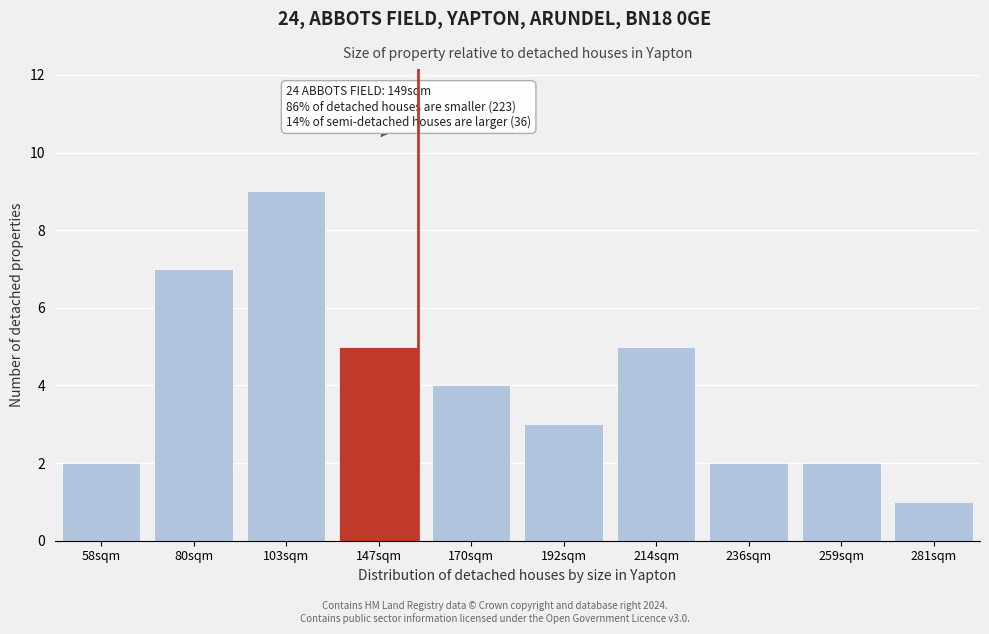

Reading left to right, what are all the values shown in this chart?

2	7	9	5	4	3	5	2	2	1